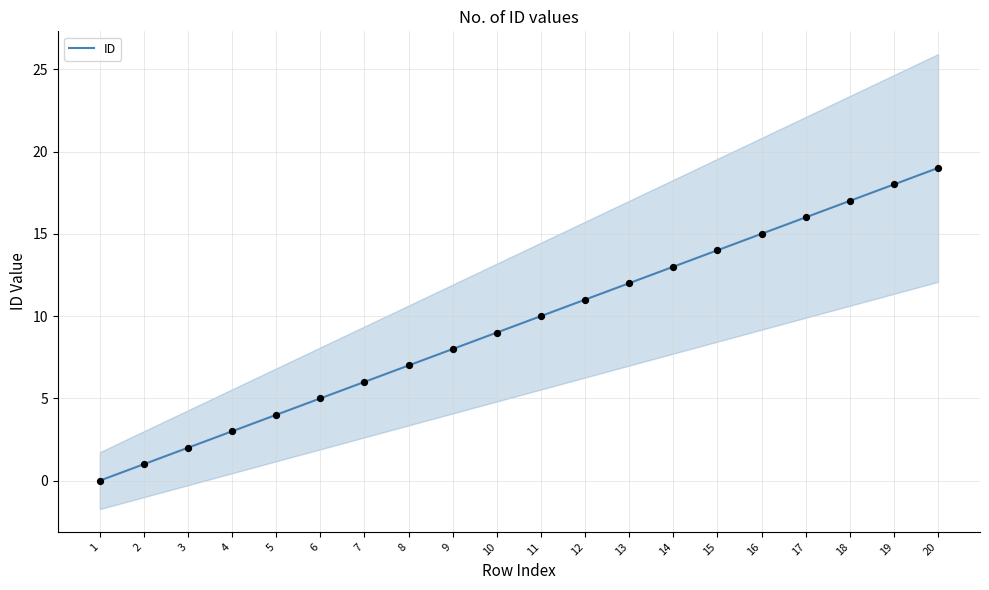

Approximately how many times larger is the value at 11 compared to 4?

3.3